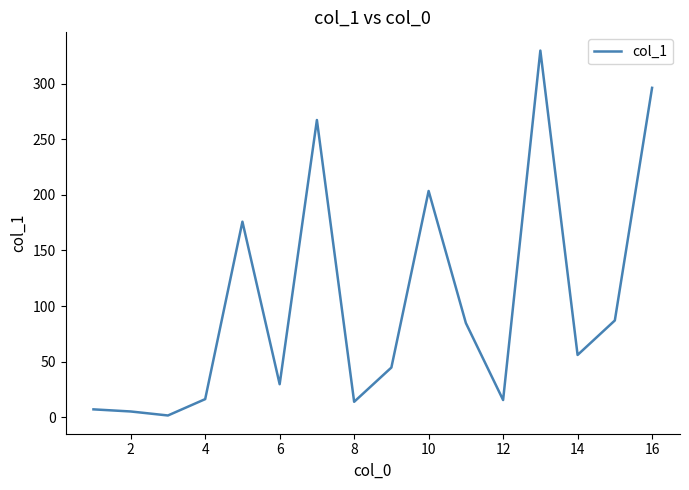

What is the maximum value shown in the chart?

329.6